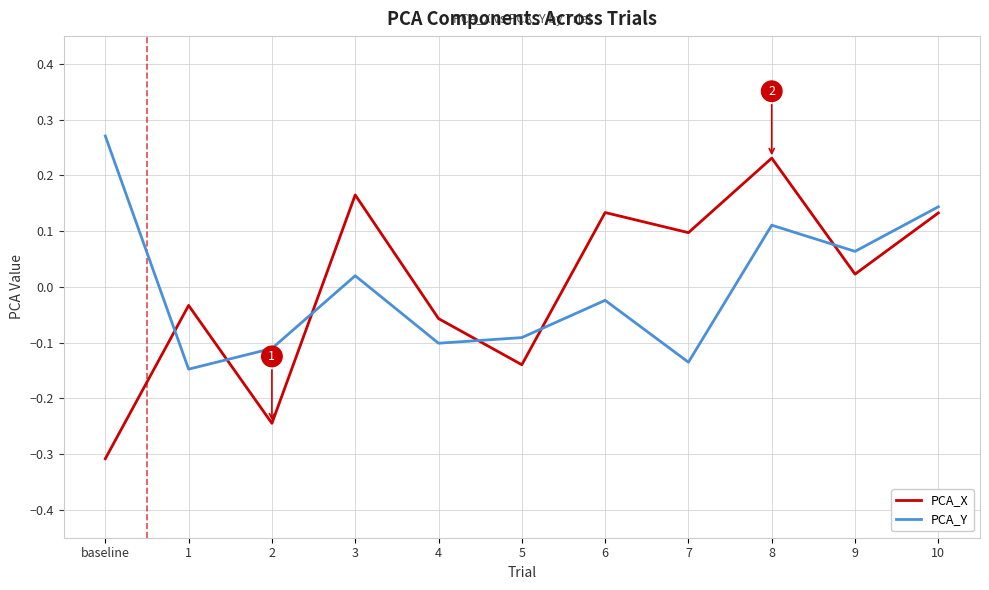

At which label does PCA_Y reach its peak?

baseline